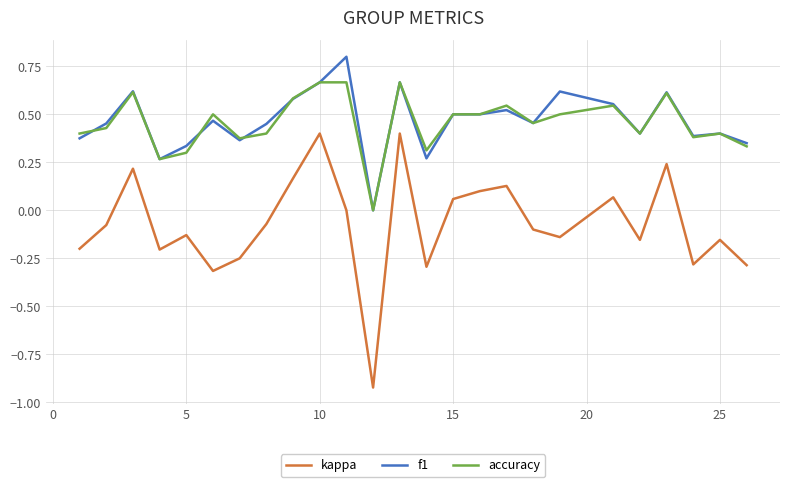

Is this an area chart (filled region under the line)?

No